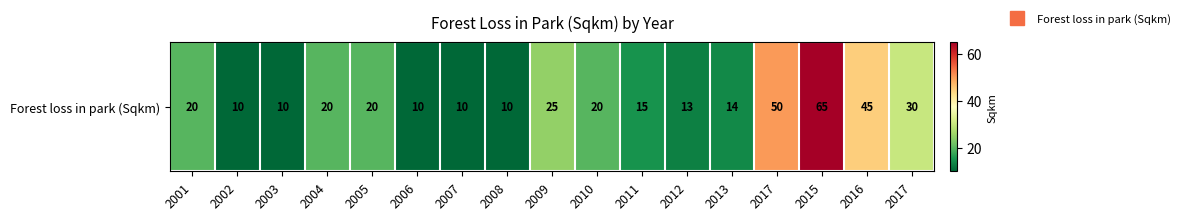

Reading left to right, transcribe all the data shown in this chart.

2001=20	2002=10	2003=10	2004=20	2005=20	2006=10	2007=10	2008=10	2009=25	2010=20	2011=15	2012=13	2013=14	2017=50	2015=65	2016=45	2017=30